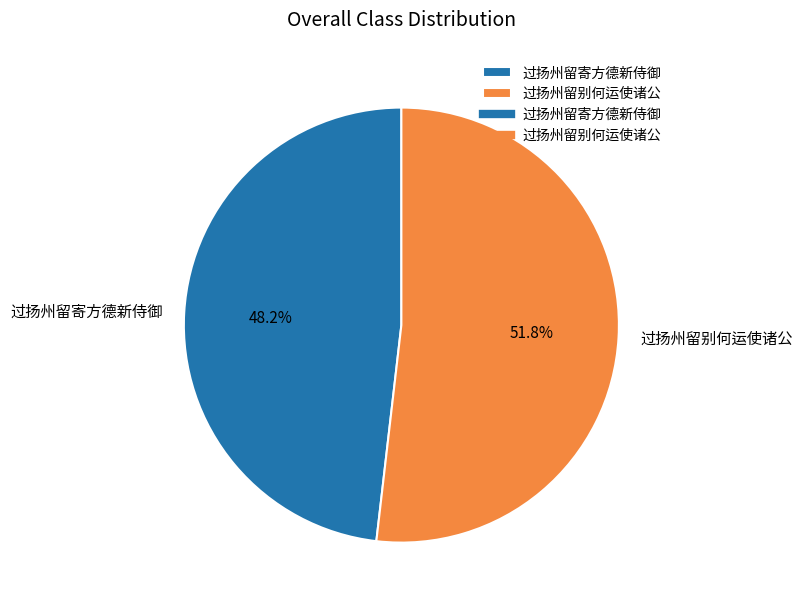

Which category has the smallest portion of the pie?

过扬州留寄方德新侍御